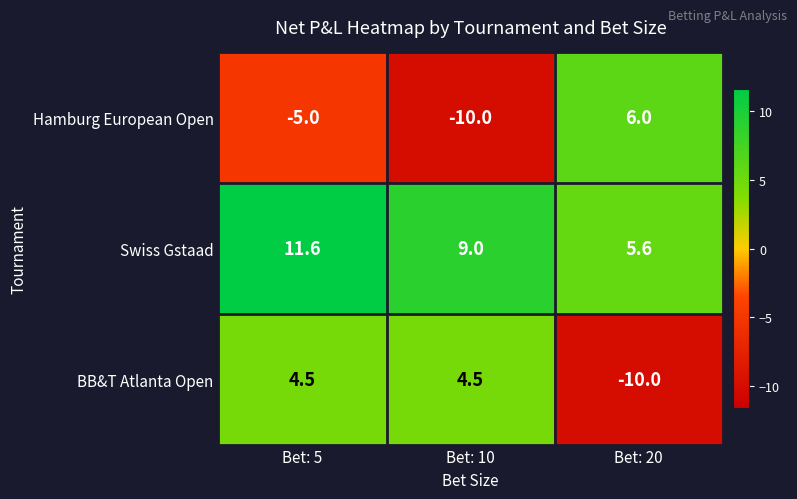

Read the Swiss Gstaad value at Bet: 5.

11.6